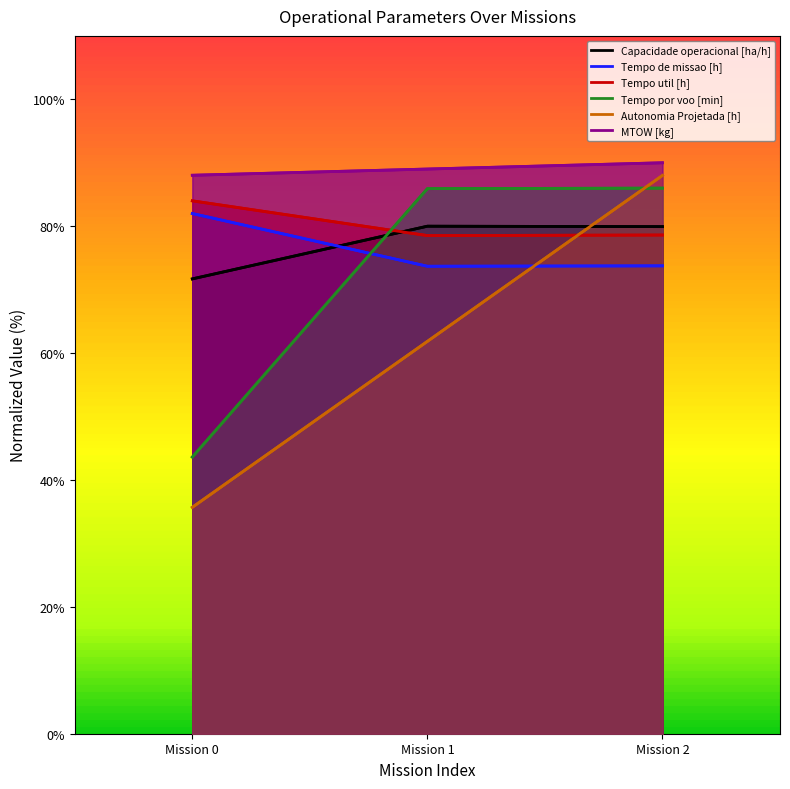

What is the total value across all series at Mission 1?

469.0